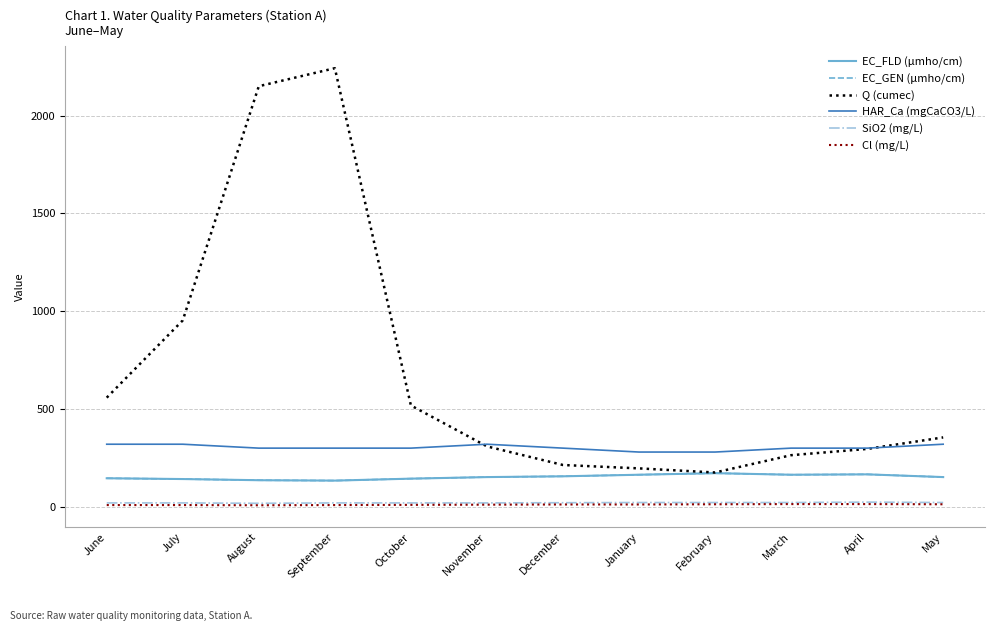

True or false: EC_FLD (µmho/cm) and HAR_Ca (mgCaCO3/L) cross at least once.

False